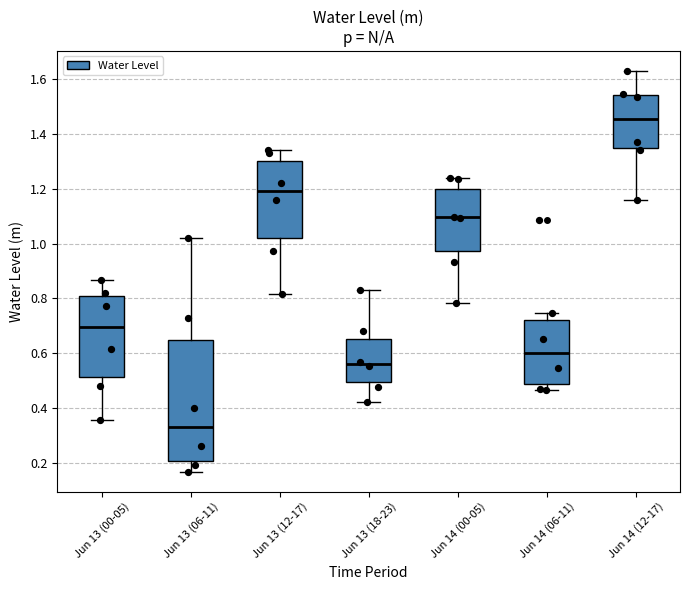

Comparing the boxes themselves (not the whiskers), which one is the tallest?

Jun 13 (06-11)